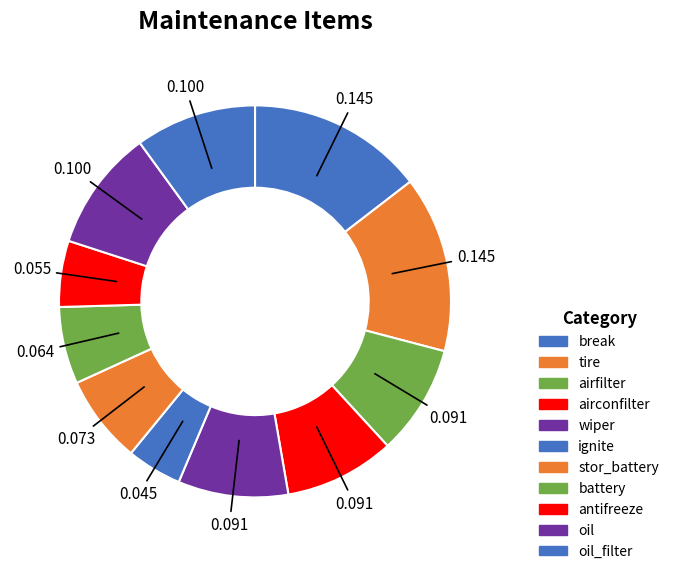

How much of the chart is everything except break?

85.5%